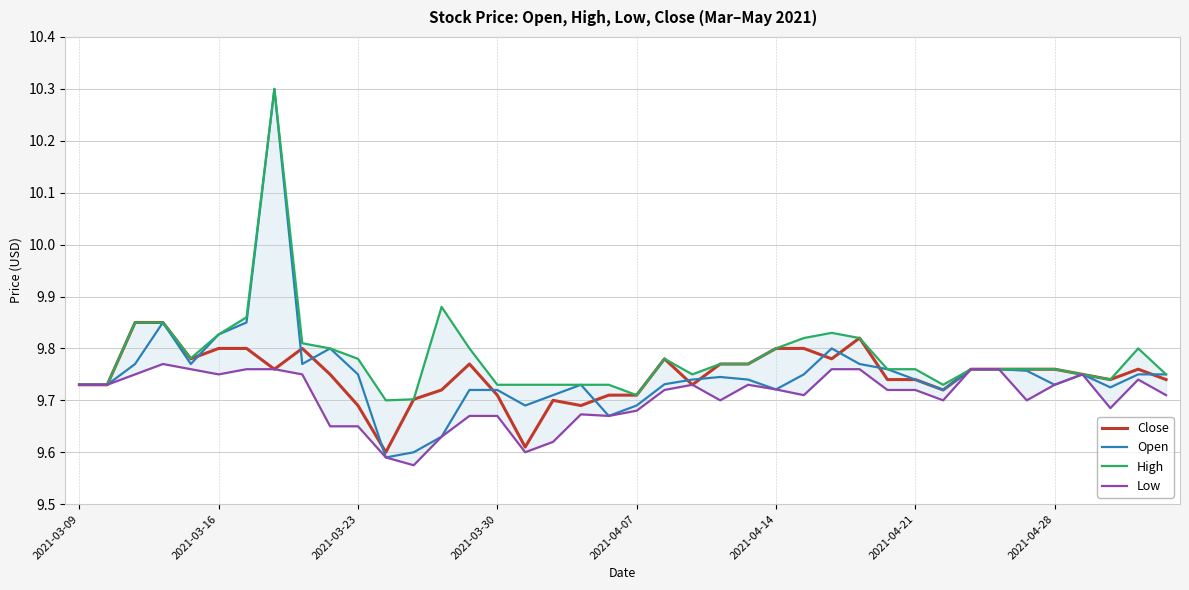

What is the smallest value displayed?

9.6